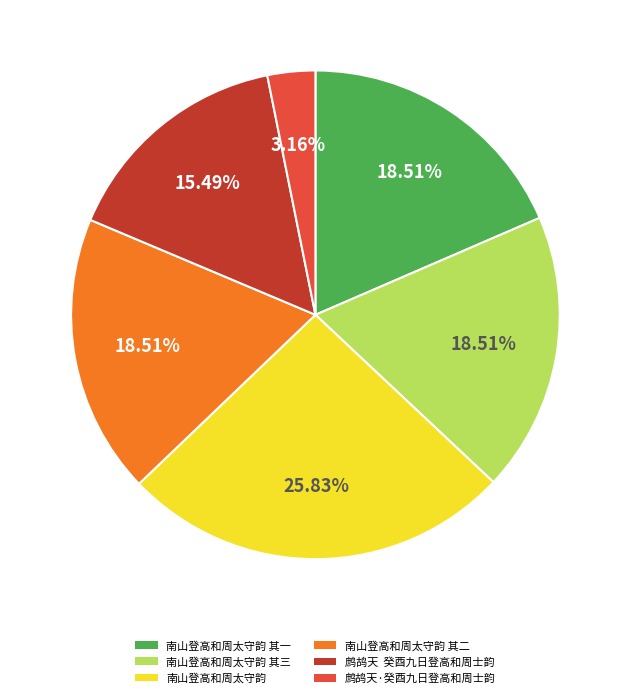

Do 南山登高和周太守韵 and 南山登高和周太守韵 其三 together represent more than half of the pie?

No